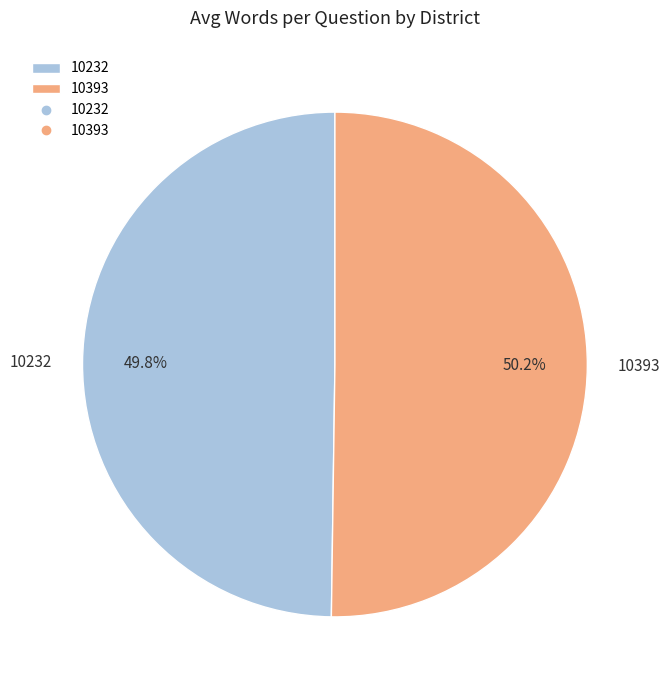

True or false: 10232 accounts for 50% of the total.

True